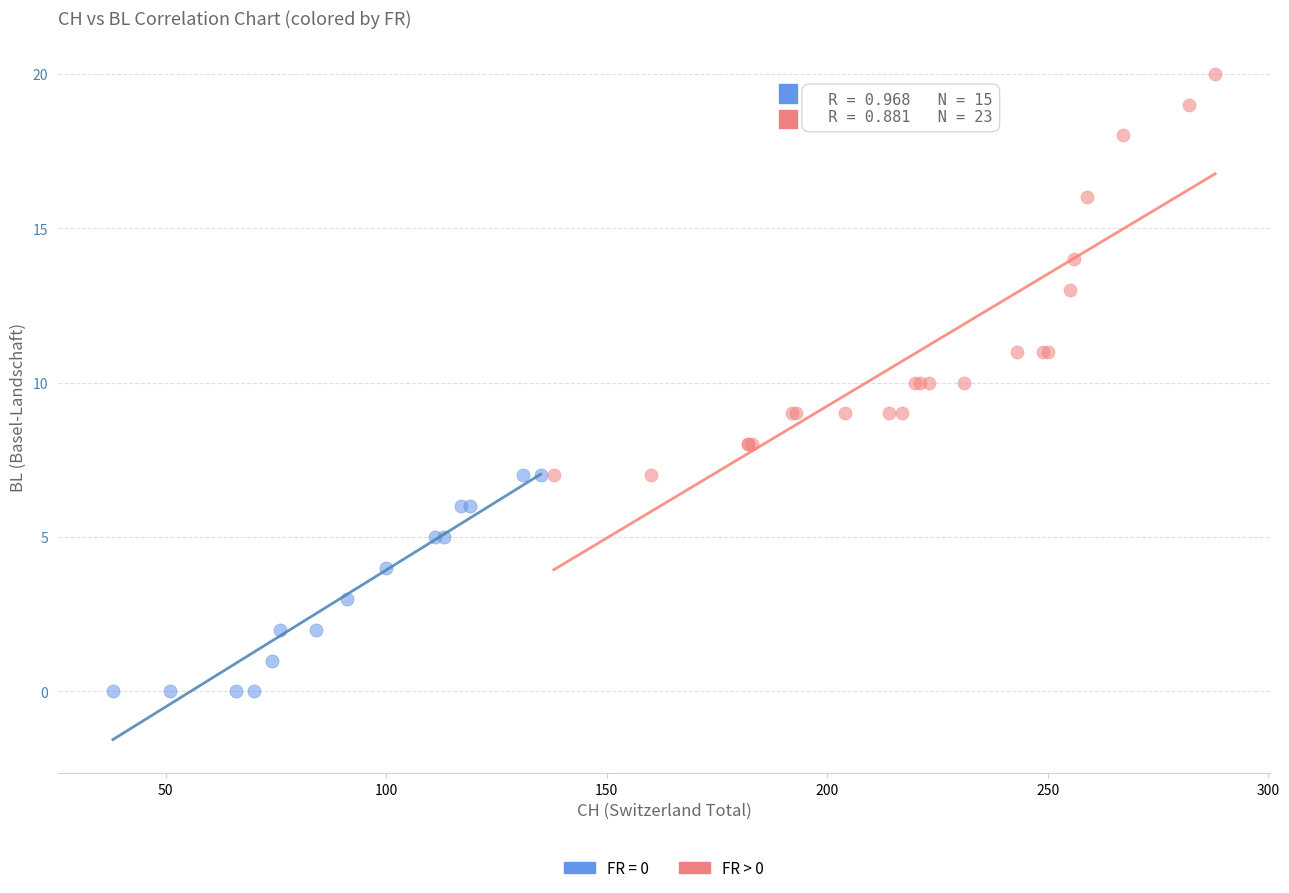

Which series reaches the maximum Y coordinate?

FR > 0